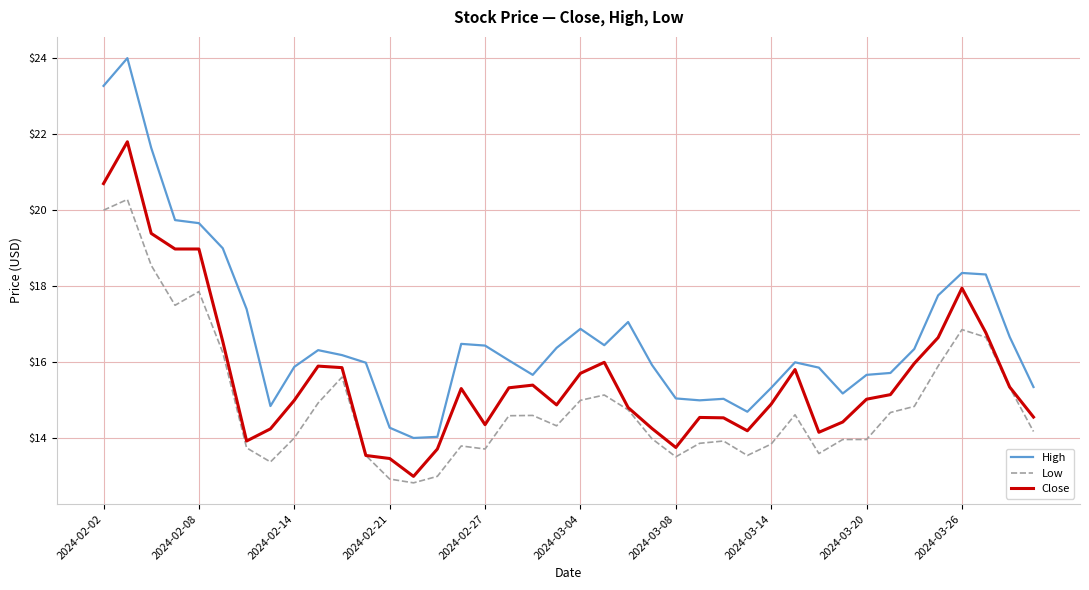

What is the difference between the maximum and minimum values in the Low series?

7.5